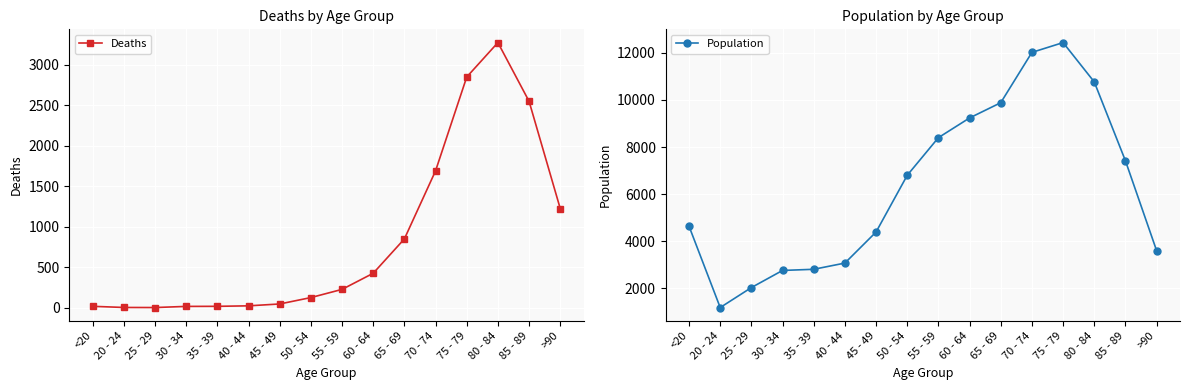

In Population, how many points are lower than both neighbors (excluding endpoints)?

1